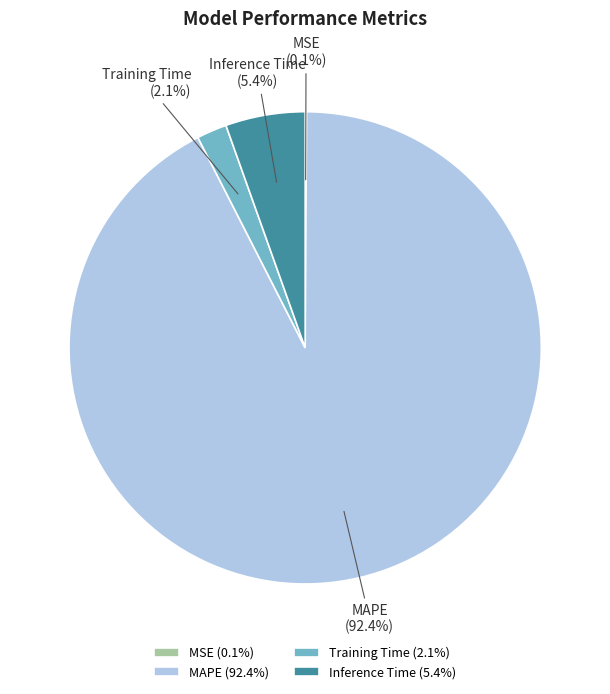

Is it true that Training Time is 2% of the pie?

True